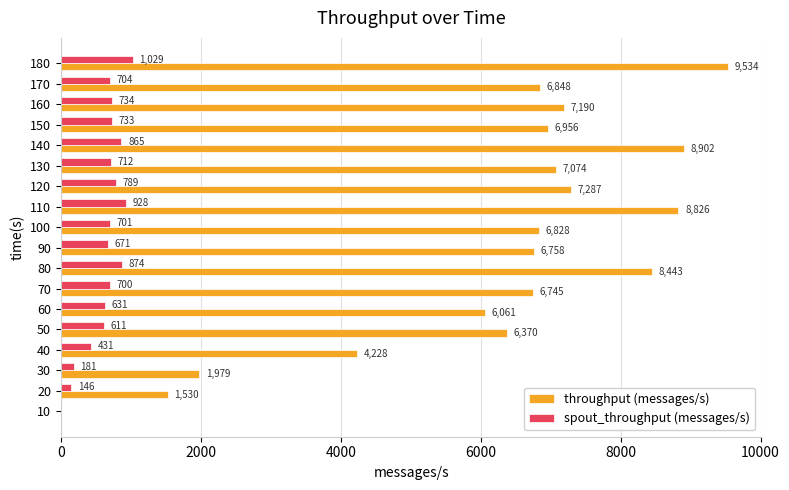

Which series has the largest total across all categories?

throughput (messages/s)